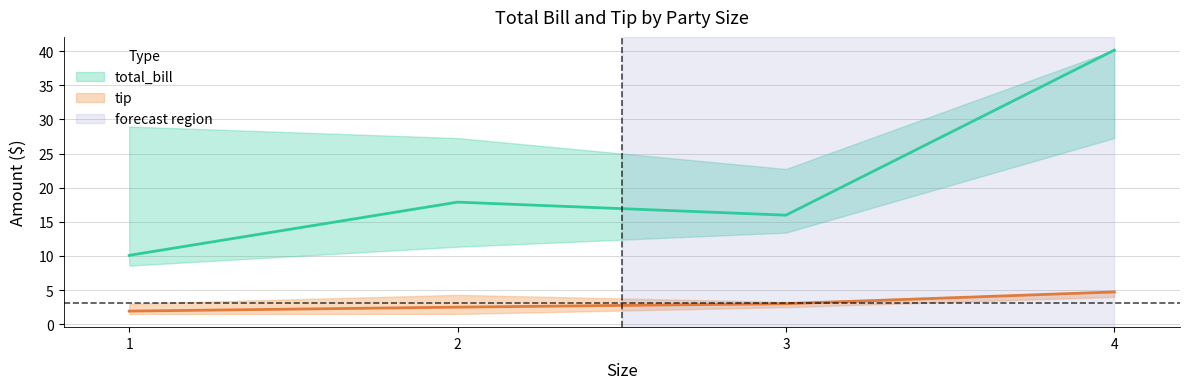

What is the average value of the total_bill series?

21.0